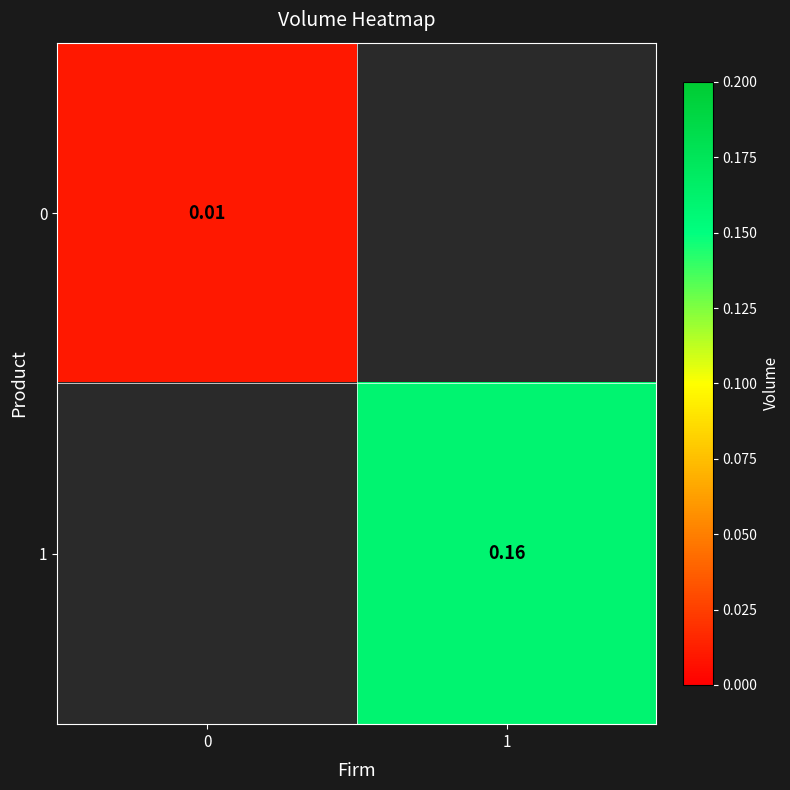

At how many categories does at least one series exceed 0?

2